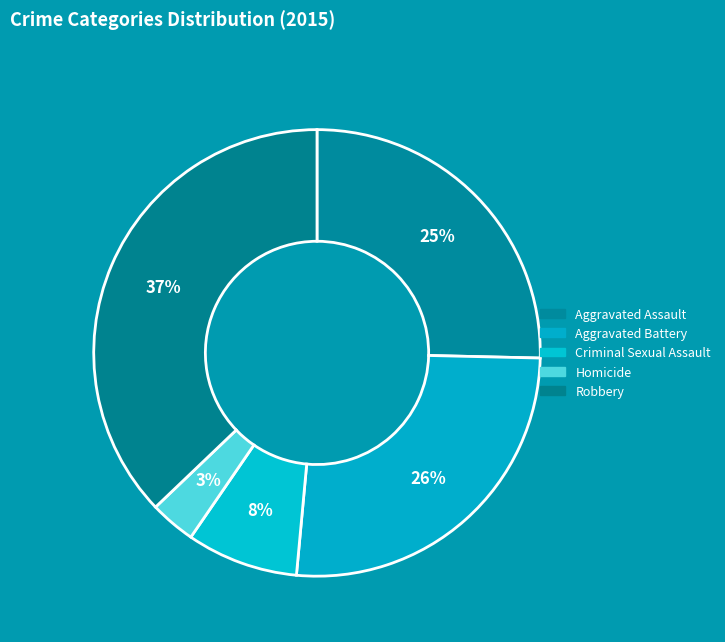

True or false: Aggravated Battery accounts for 26% of the total.

True